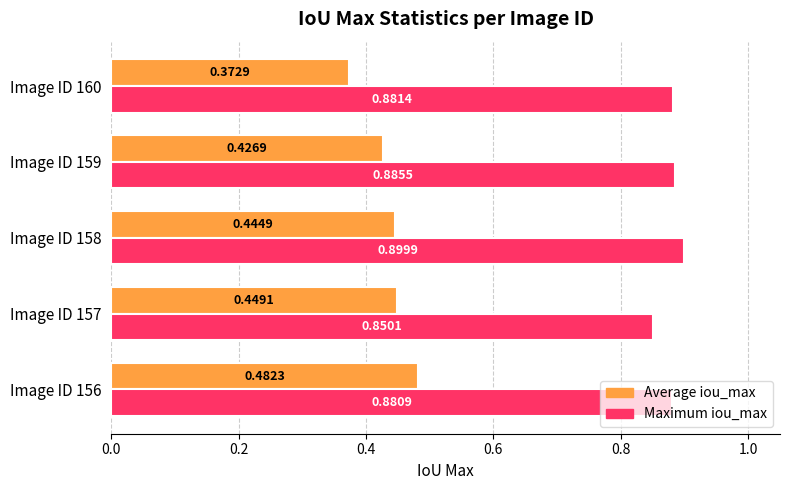

Which series has the widest spread of values?

Average iou_max